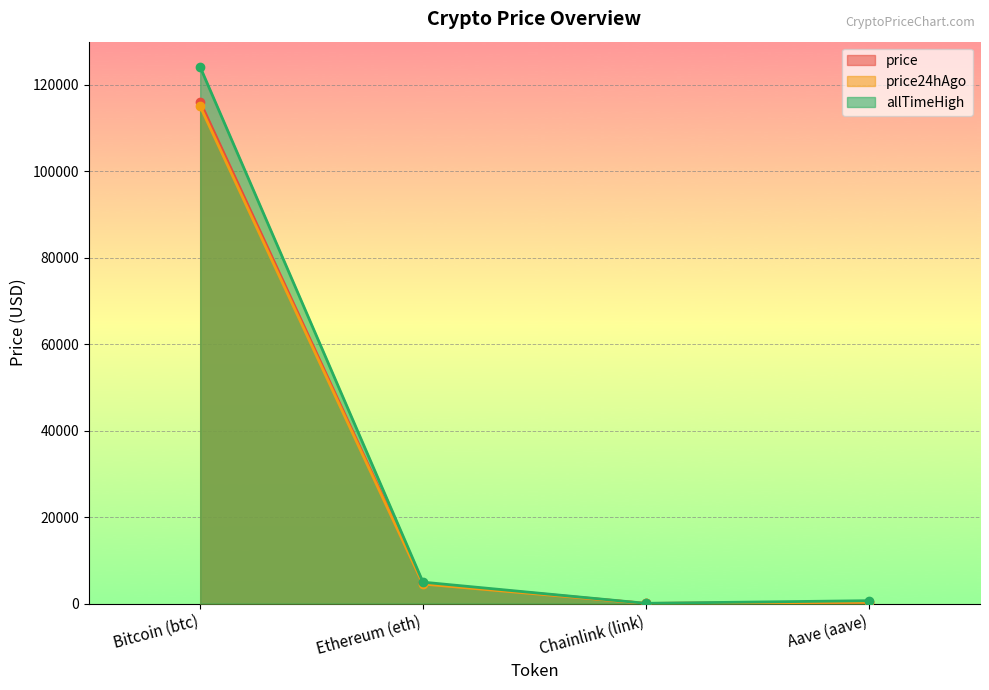

List the labels in order of price24hAgo value, smallest first.

Chainlink (link), Aave (aave), Ethereum (eth), Bitcoin (btc)